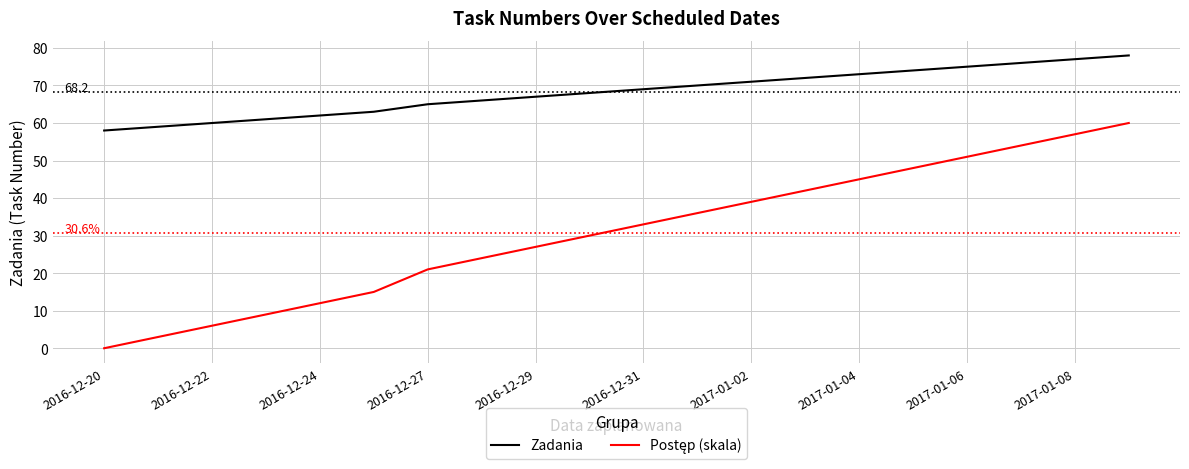

What is the difference between the maximum and minimum values in the Zadania series?

20